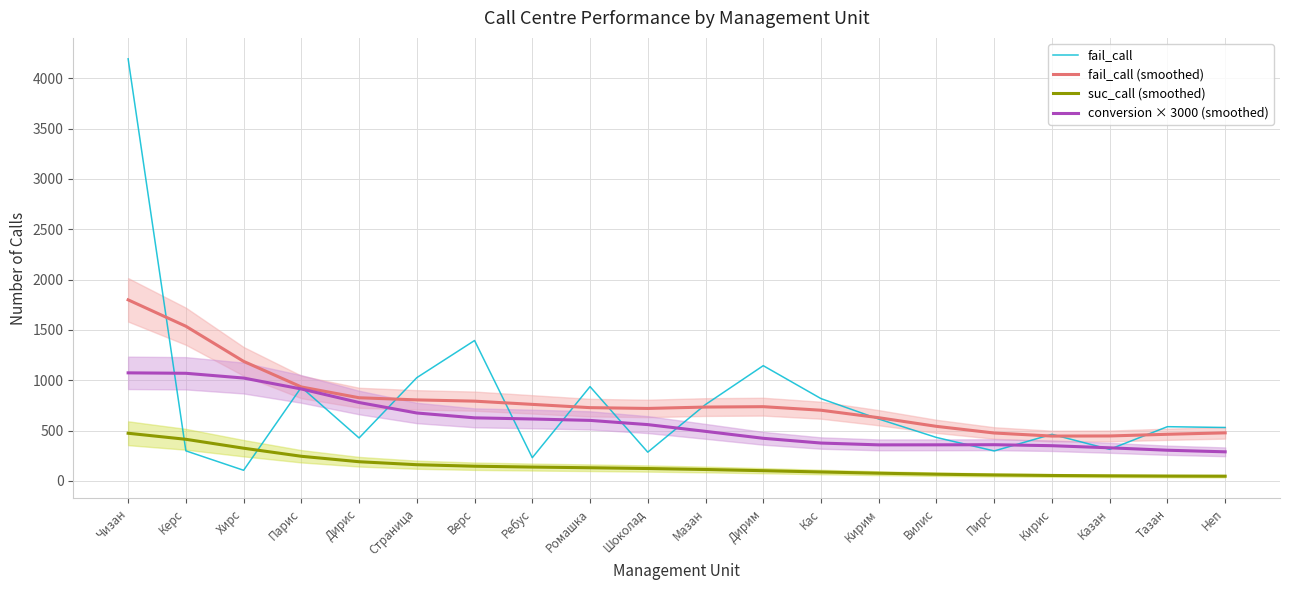

How many lines are shown in the chart?

4